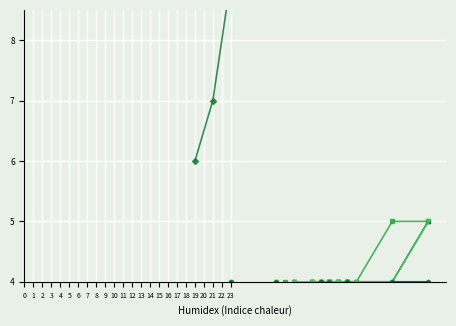

How many values in the Column3 series exceed 15?

14